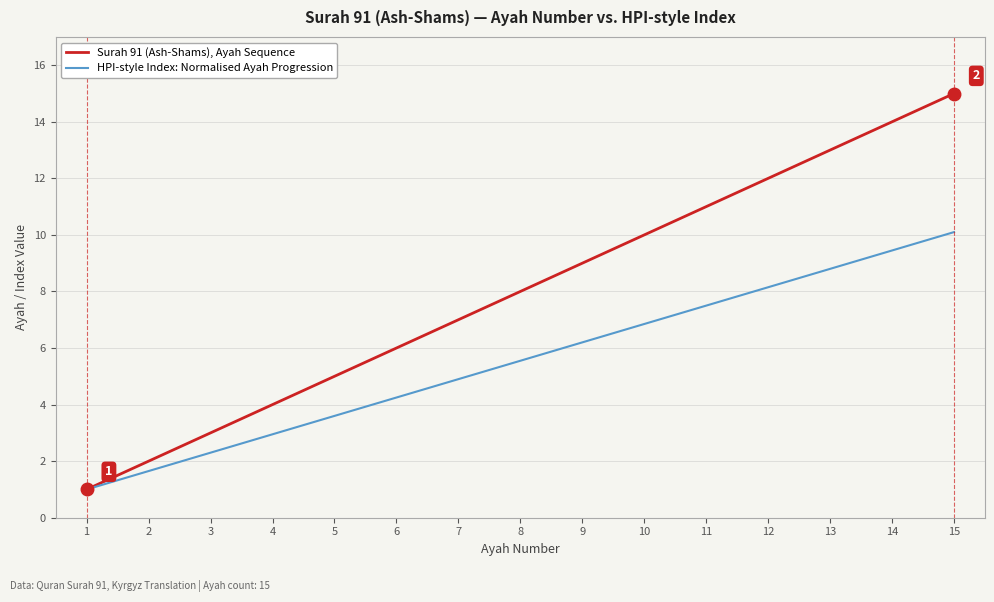

What is the total value across all series at 11?

18.5